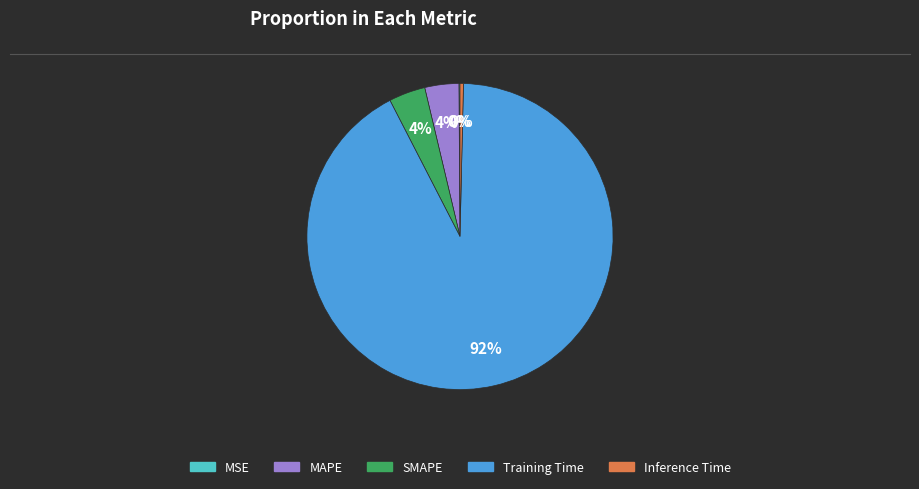

What percentage is the Training Time slice, to the nearest percent?

92%